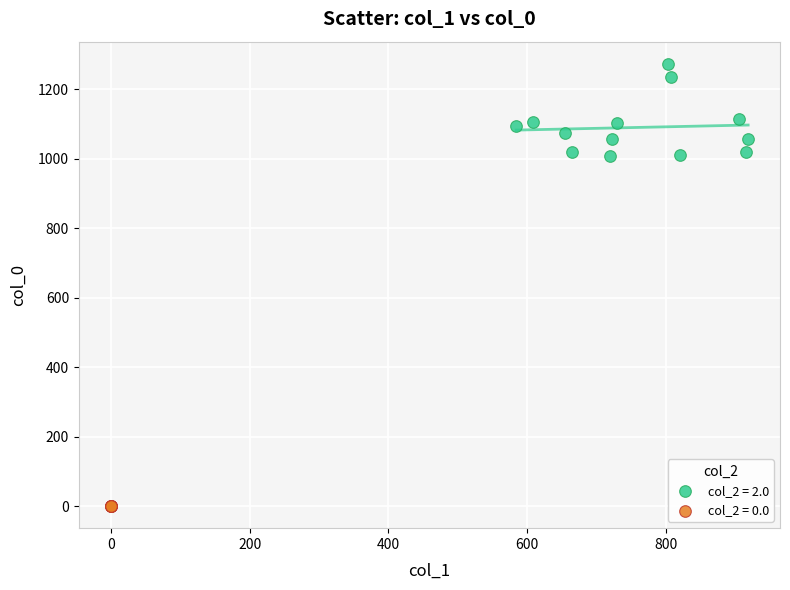

Which series contains the lowest Y value?

col_2 = 0.0